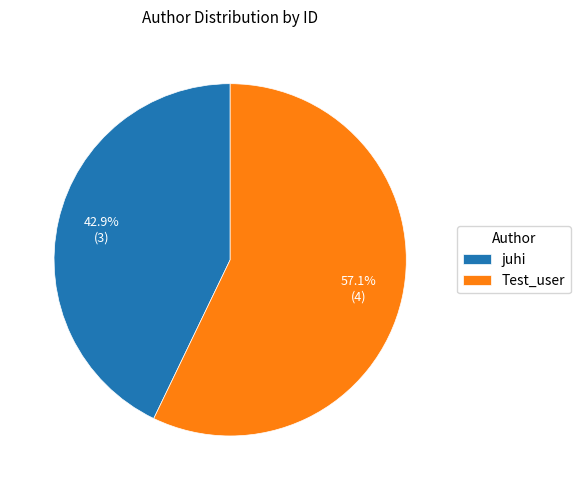

To the nearest percent, what percentage of the pie is Test_user?

57%